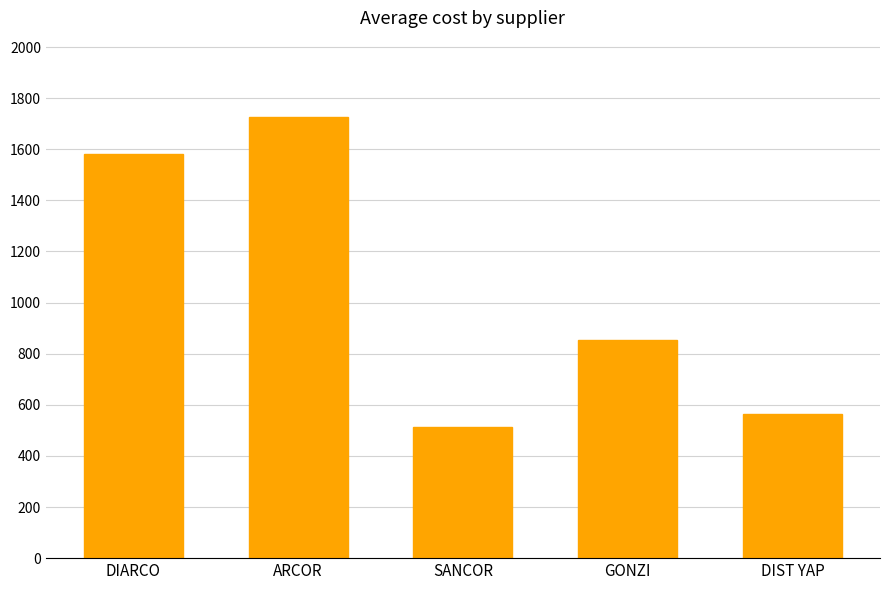

List the labels in order of value, largest first.

ARCOR, DIARCO, GONZI, DIST YAP, SANCOR